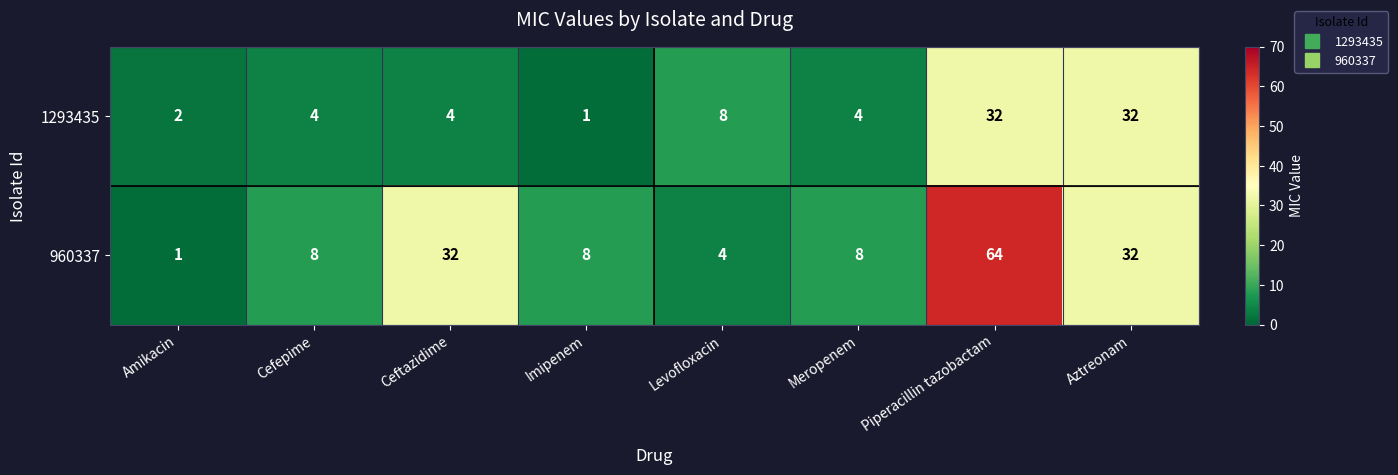

At Ceftazidime, list the series in order from smallest to largest.

1293435, 960337